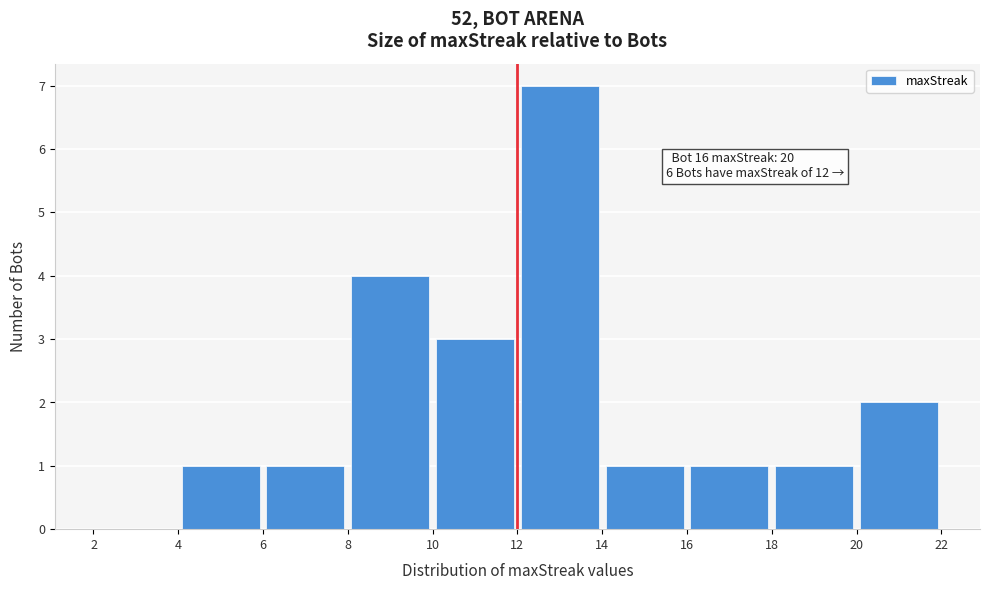

Over which range of the x-axis is the bar tallest?

12 to 14